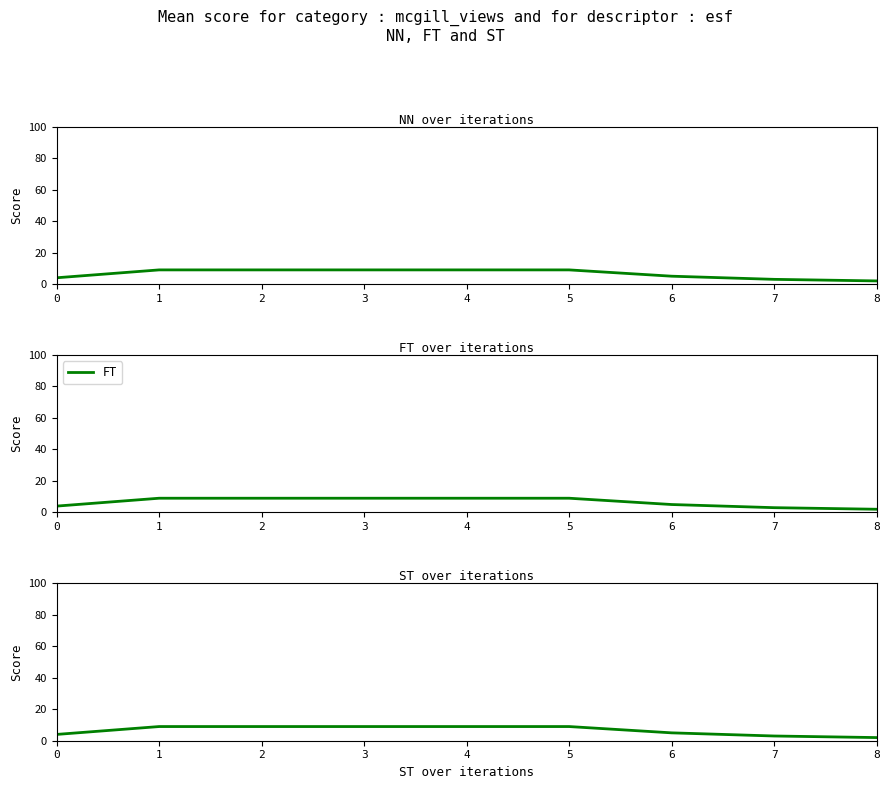

Which has a higher value, 6 or 4?

4